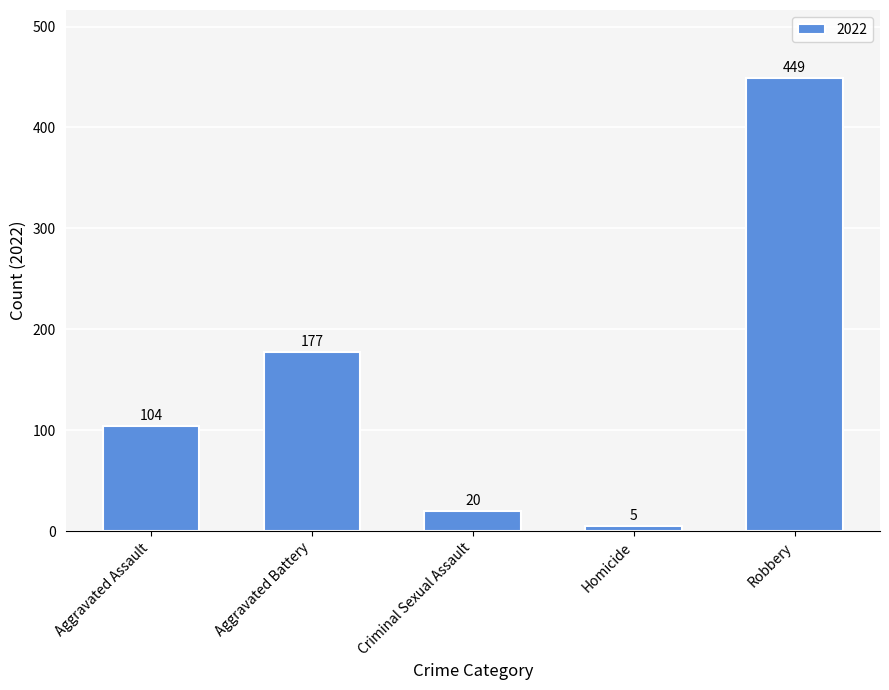

What is the difference between the maximum and minimum values?

444